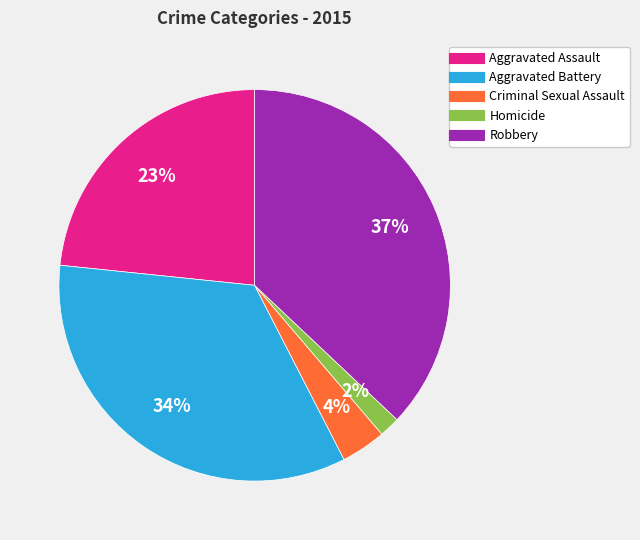

What percentage is the Criminal Sexual Assault slice, to the nearest percent?

4%